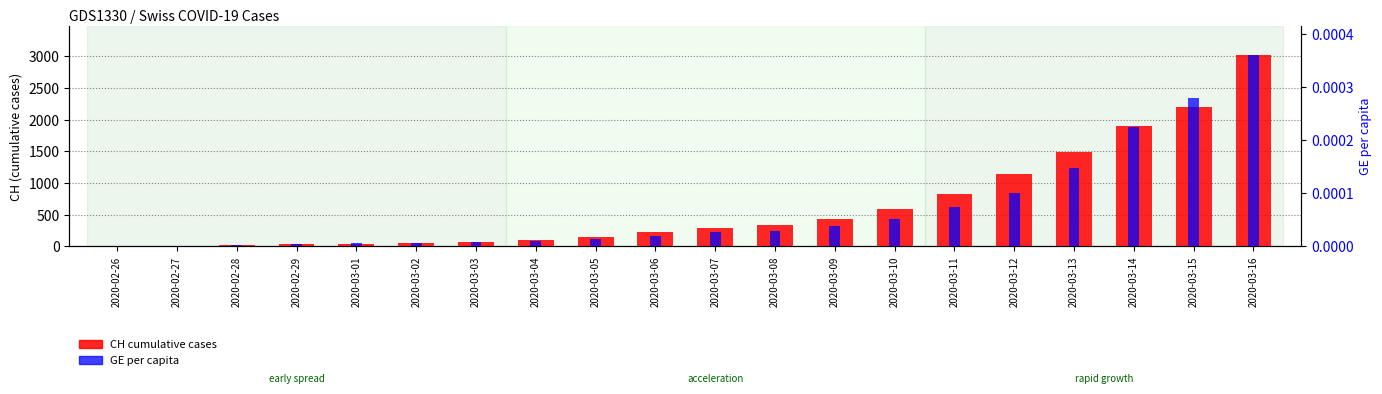

Reading left to right, extract all data points from this chart.

CH cumulative cases: 2020-02-26=5.0	2020-02-27=9.0	2020-02-28=19.0	2020-02-29=31.0	2020-03-01=38.0	2020-03-02=56.0	2020-03-03=71.0	2020-03-04=101.0	2020-03-05=147.0	2020-03-06=222.0	2020-03-07=285.0	2020-03-08=334.0	2020-03-09=432.0	2020-03-10=590.0	2020-03-11=832.0	2020-03-12=1149.0	2020-03-13=1486.0	2020-03-14=1900.0	2020-03-15=2200.0	2020-03-16=3024.0
GE per capita: 2020-02-26=0.0	2020-02-27=0.0	2020-02-28=0.0	2020-02-29=0.0	2020-03-01=0.0	2020-03-02=0.0	2020-03-03=0.0	2020-03-04=0.0	2020-03-05=0.0	2020-03-06=0.0	2020-03-07=0.0	2020-03-08=0.0	2020-03-09=0.0	2020-03-10=0.0	2020-03-11=0.0	2020-03-12=0.0	2020-03-13=0.0	2020-03-14=0.0	2020-03-15=0.0	2020-03-16=0.0